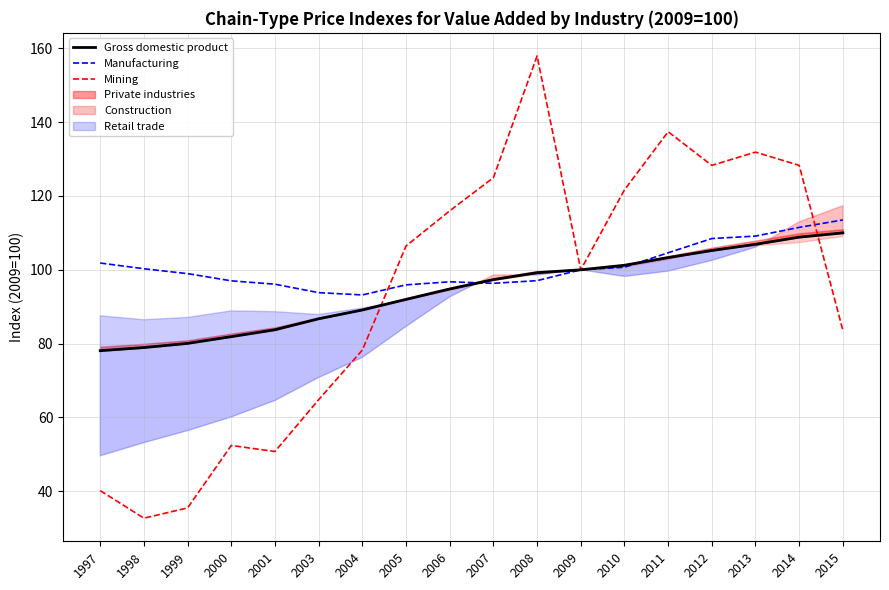

What is the total value across all series at 2010?

323.5